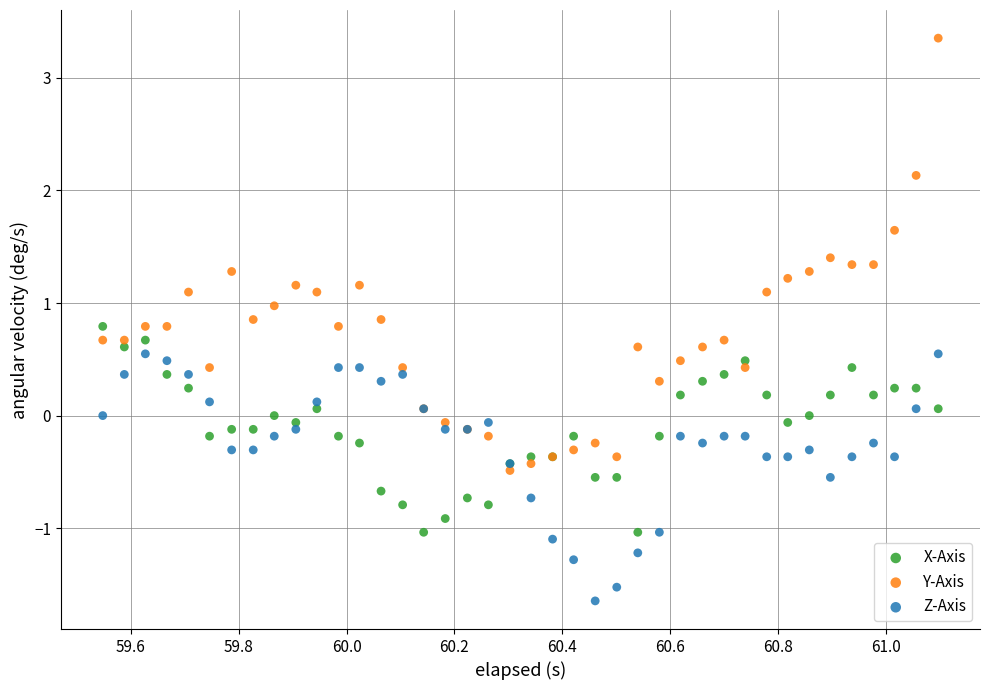

Which series has the largest Y range (max minus min)?

Y-Axis